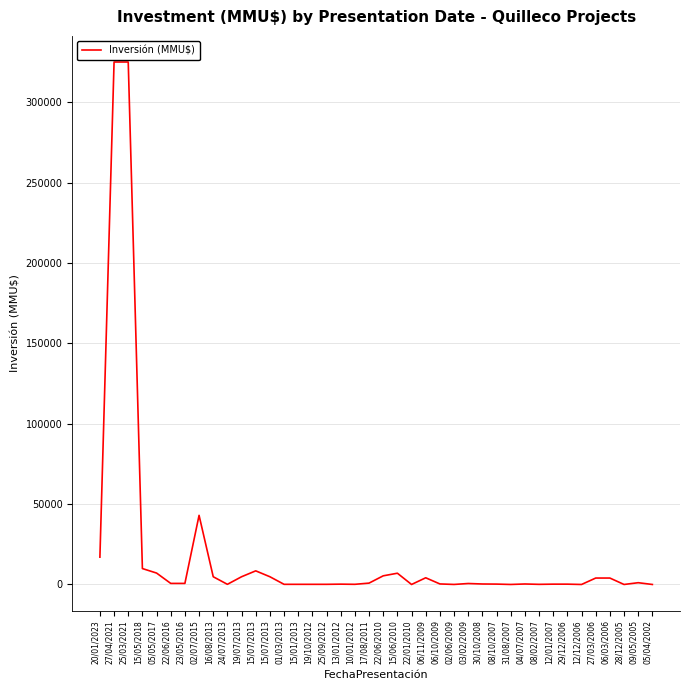

What is the sum of all values?

780779